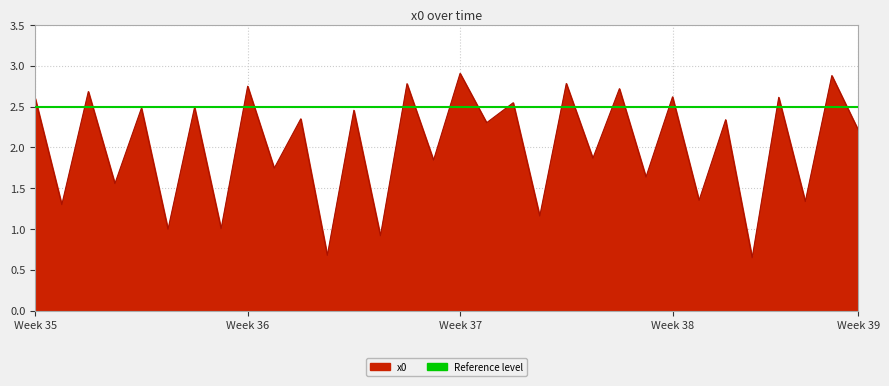

What is the greatest value displayed?

2.9